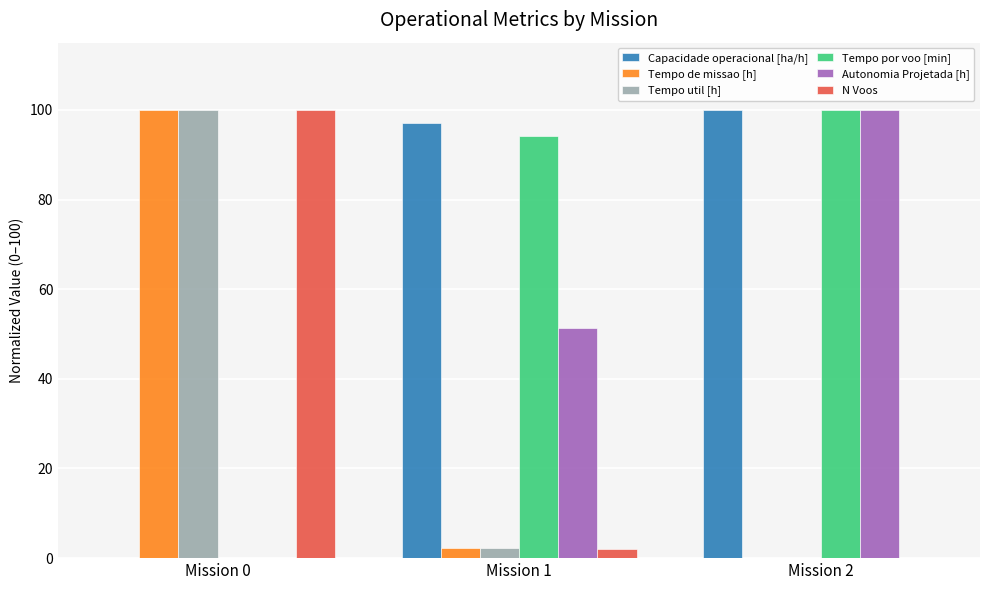

Which category has the highest value in the Tempo util [h] series?

Mission 0